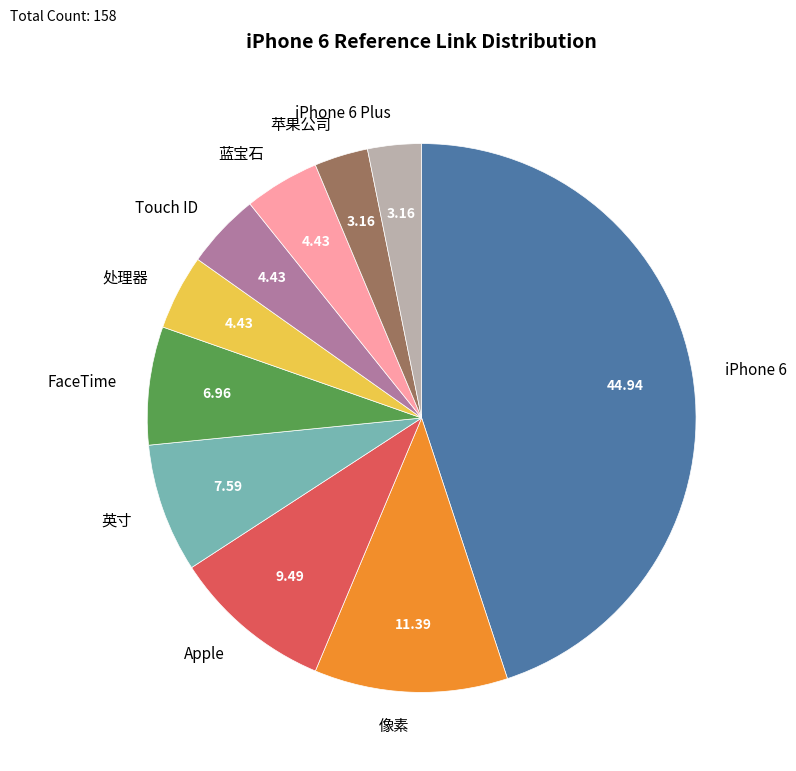

Is the sum of FaceTime and iPhone 6 greater than half?

Yes